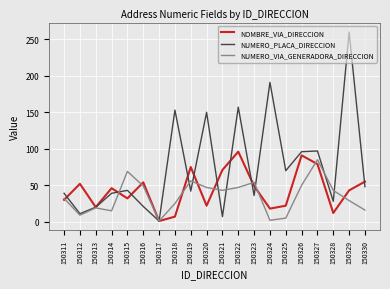

Which series ends up on top after the final intersection of NUMERO_VIA_GENERADORA_DIRECCION and NUMERO_PLACA_DIRECCION?

NUMERO_PLACA_DIRECCION